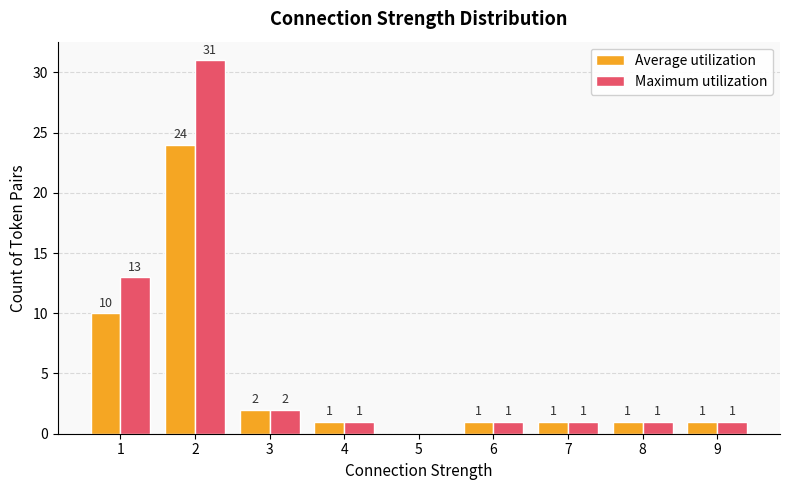

Which category has the highest value across all series?

2